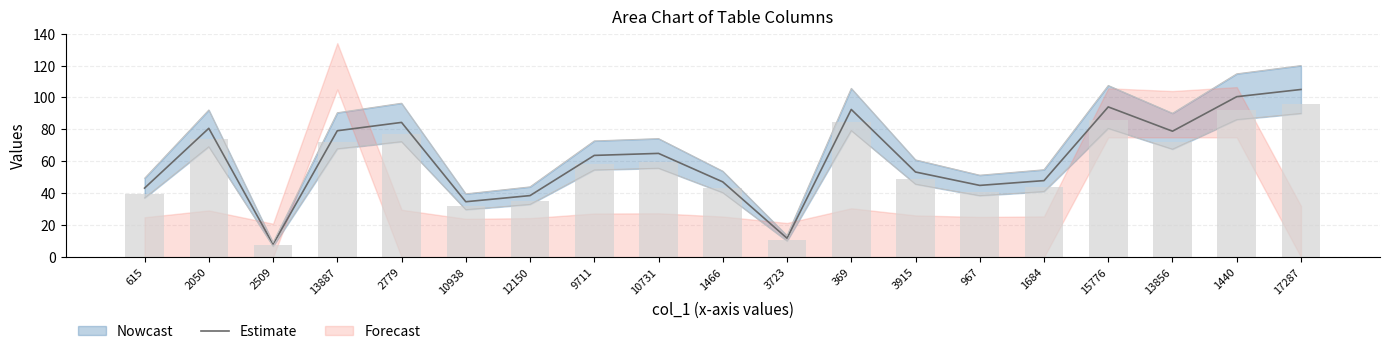

What is the maximum value shown in the chart?

105.0